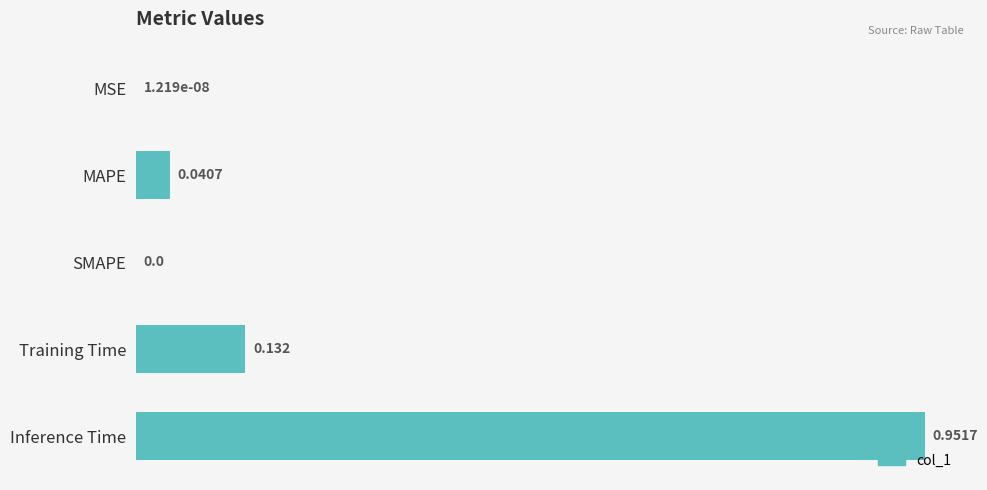

Which label corresponds to the largest value in the chart?

Inference Time